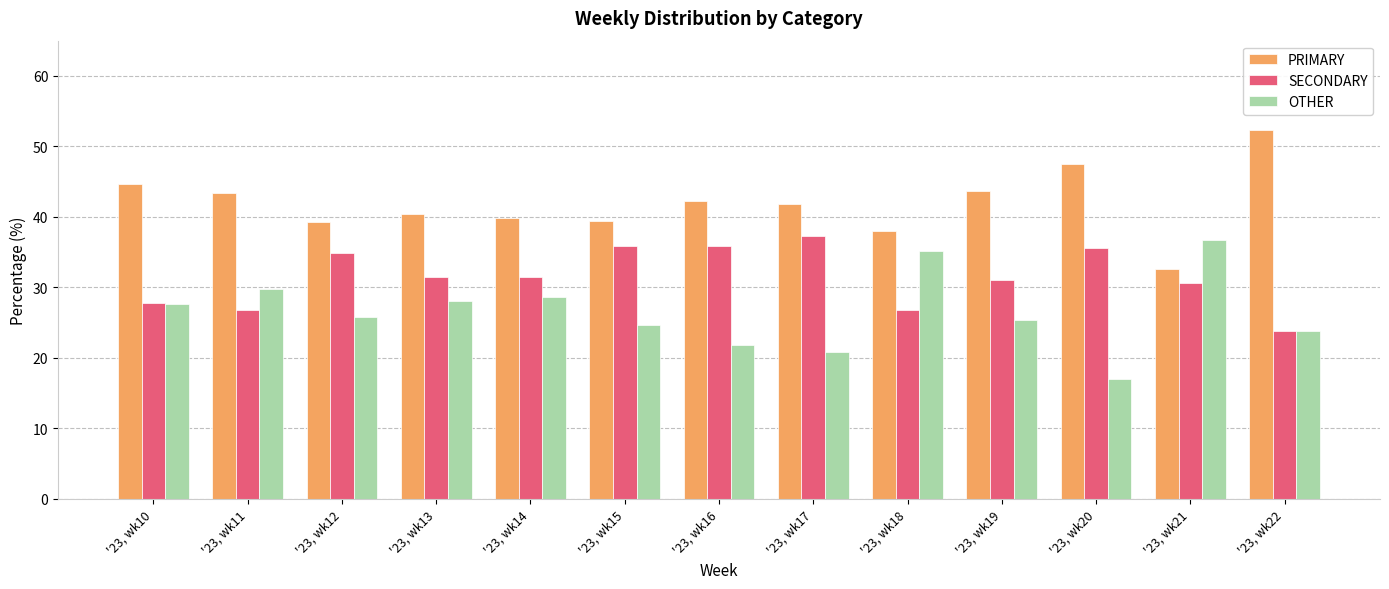

What is the difference between the maximum and minimum values in the OTHER series?

19.8